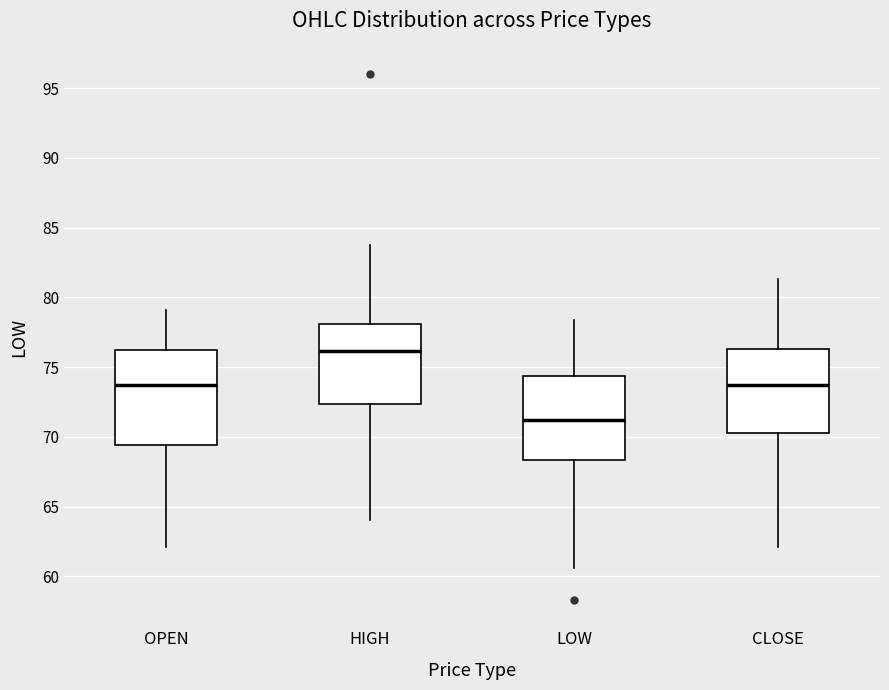

Which box is the tallest, from its lower edge to its upper edge?

OPEN